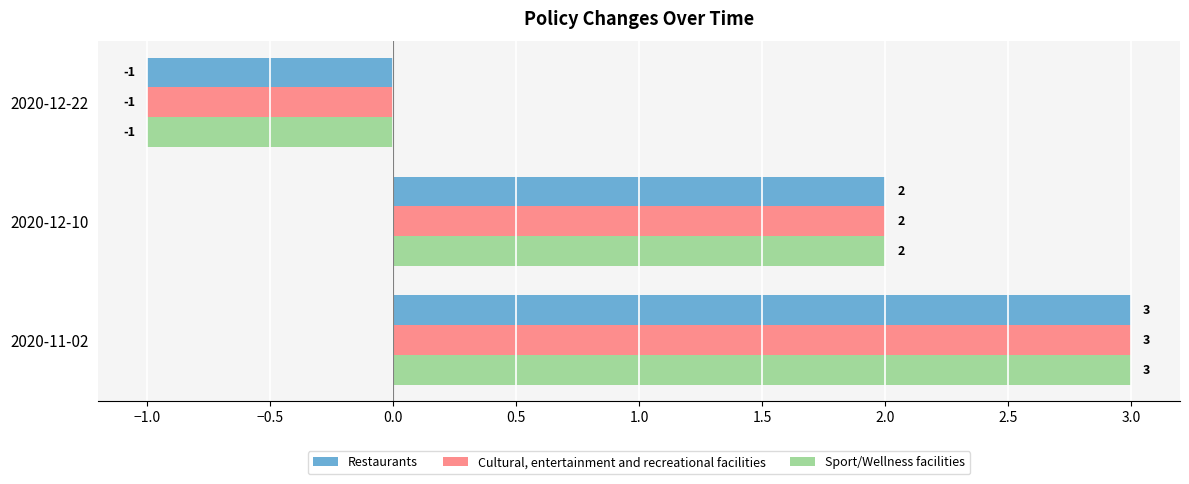

Rank the categories by Restaurants value from highest to lowest.

2020-11-02, 2020-12-10, 2020-12-22